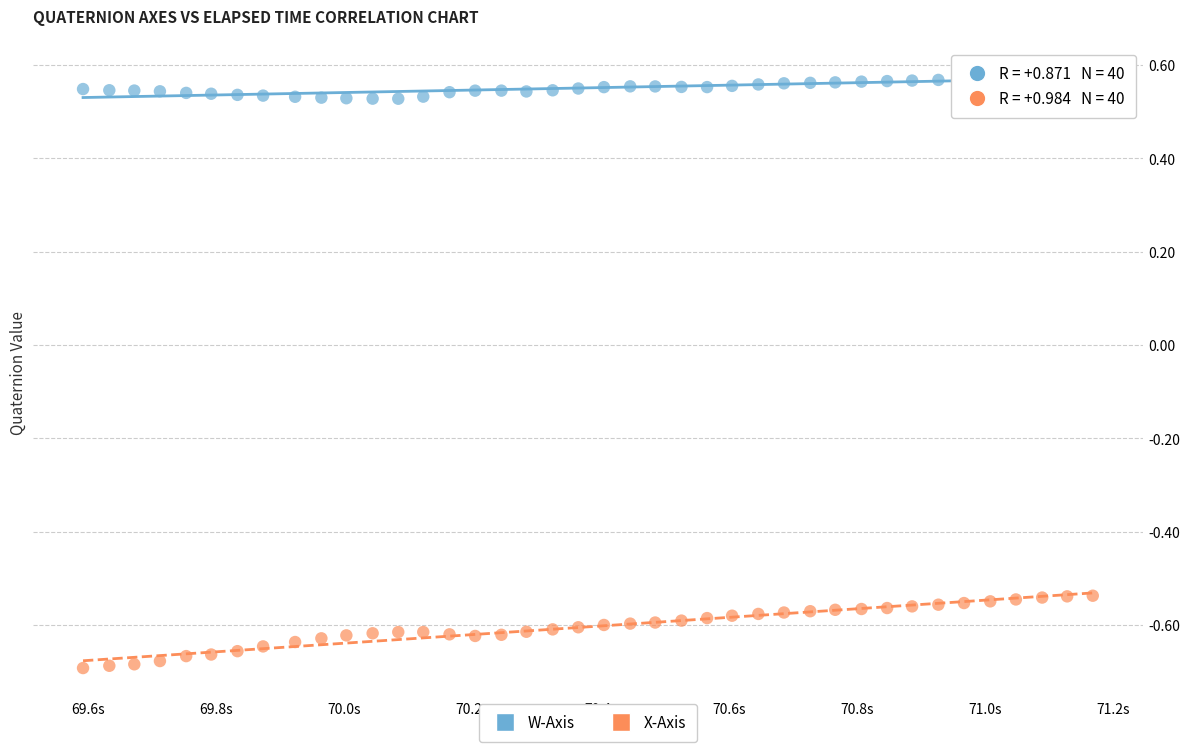

What are all the series names shown in the legend?

W-Axis, X-Axis